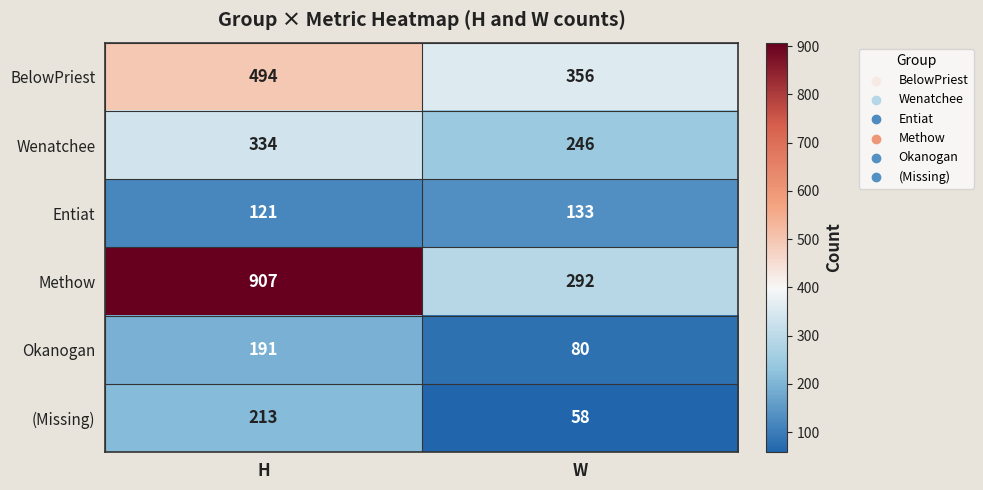

What is the sum of all BelowPriest values?

850